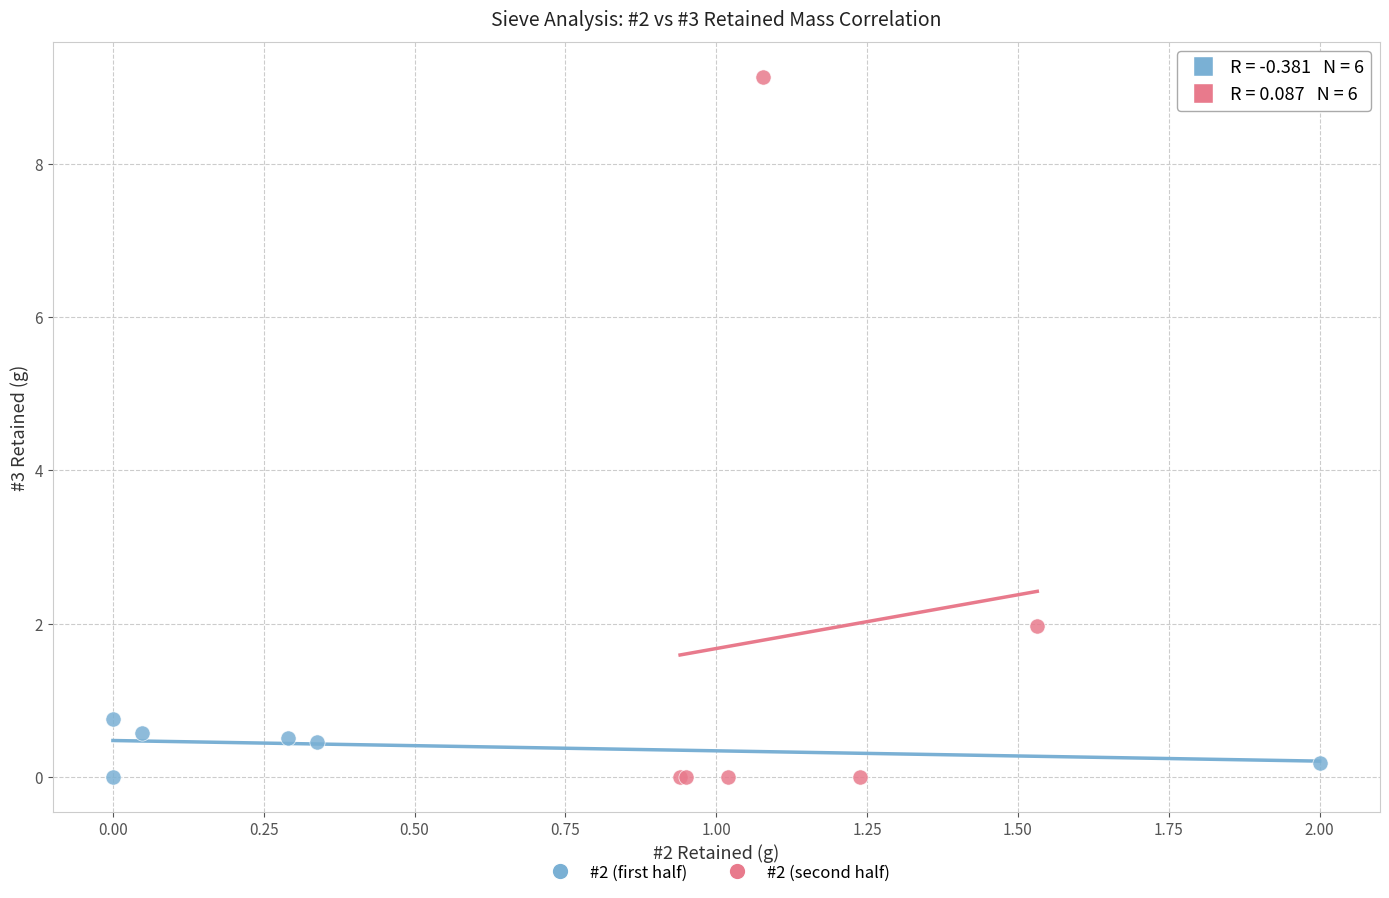

Which series has the largest Y range (max minus min)?

#2 (second half)